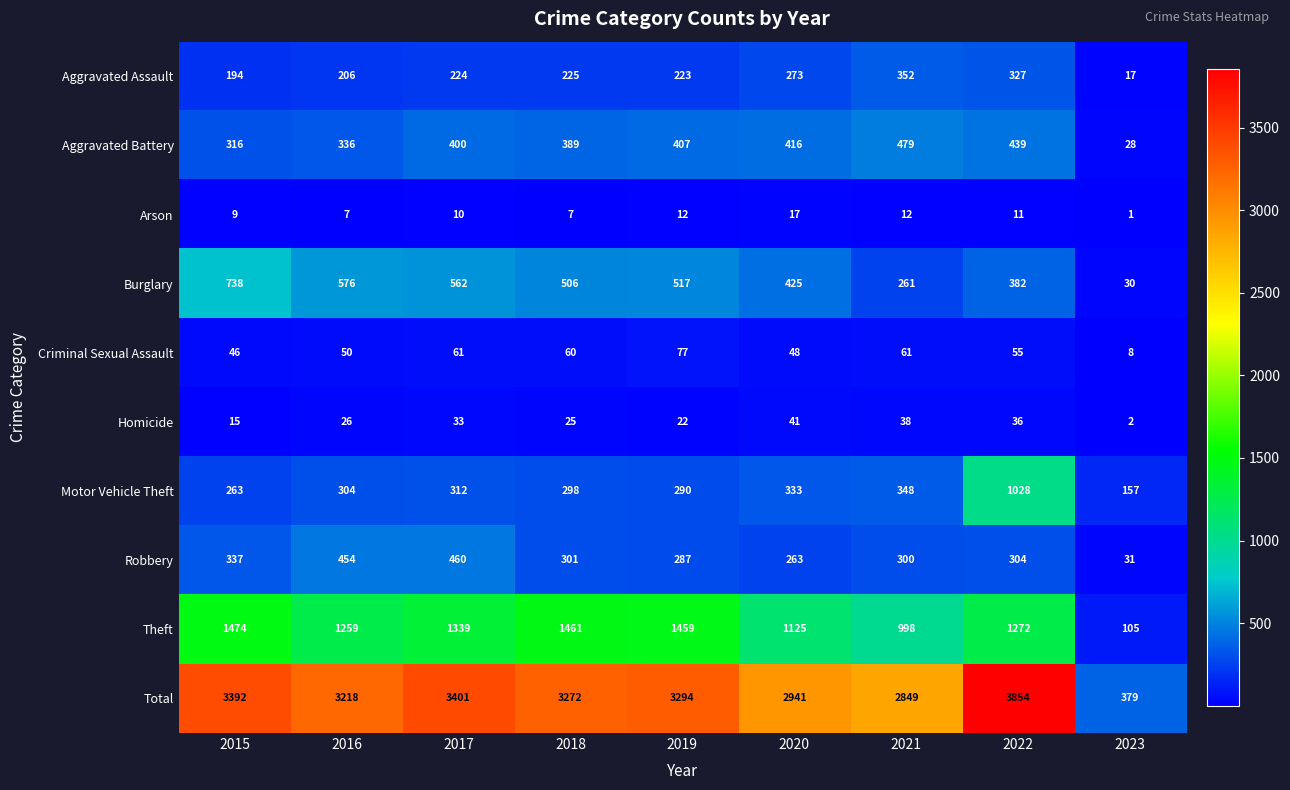

Which series has the largest range (max minus min)?

Total